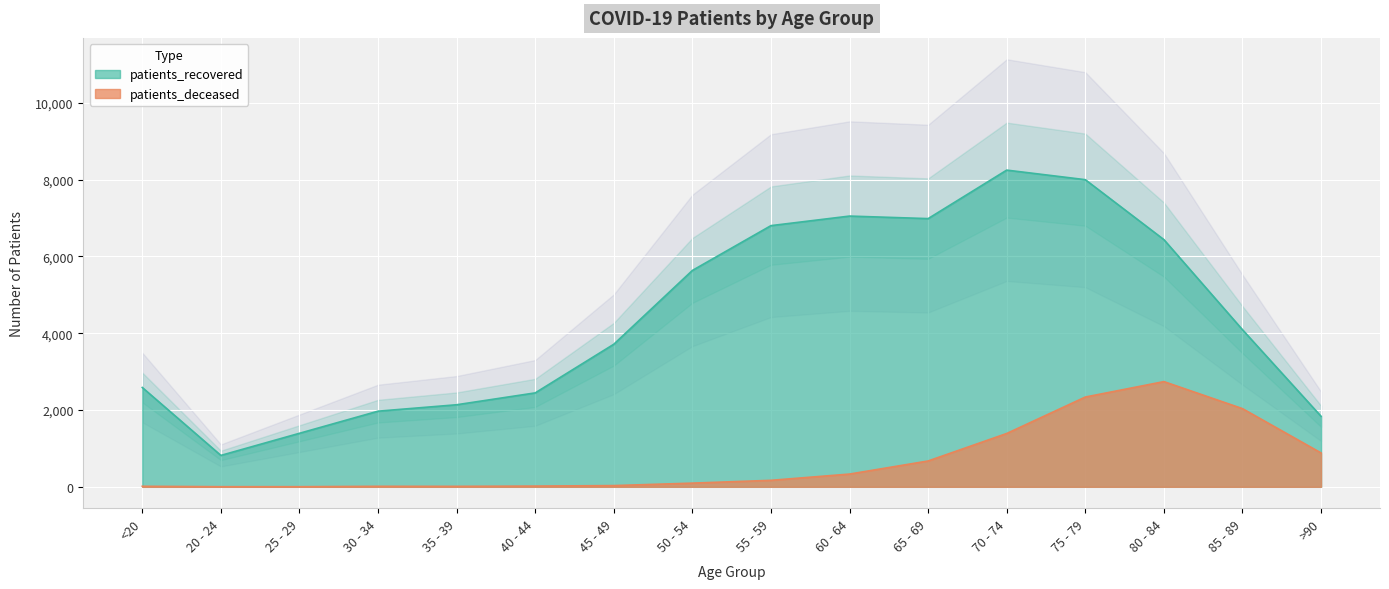

The value of patients_recovered at 85 - 89 is 4091. True or false?

True